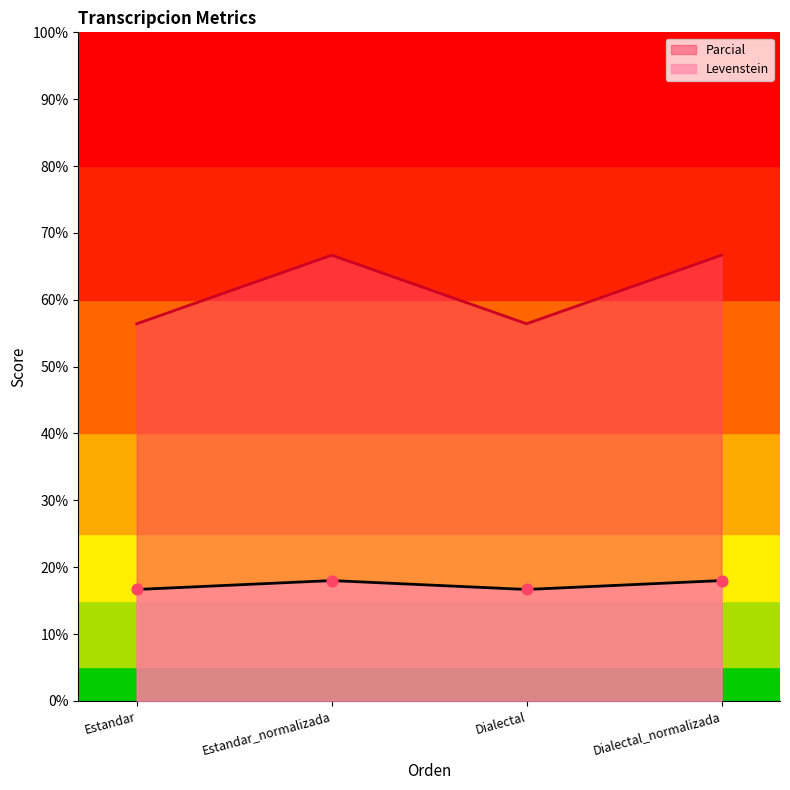

Is the value of Levenstein at Dialectal greater than the value of Parcial at Dialectal?

No